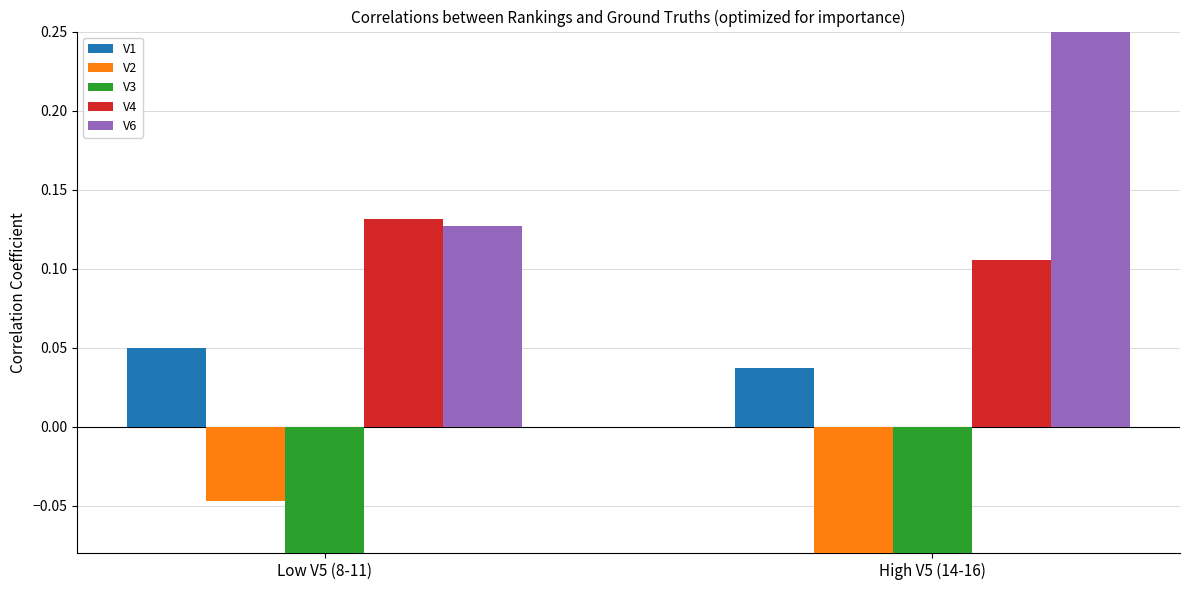

How many distinct data groups are displayed?

5